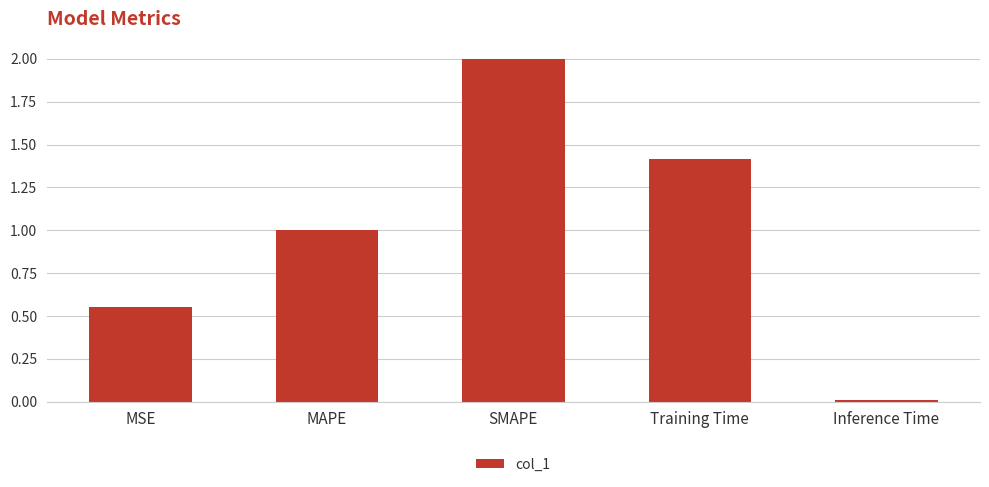

How many categories are shown in the chart?

5